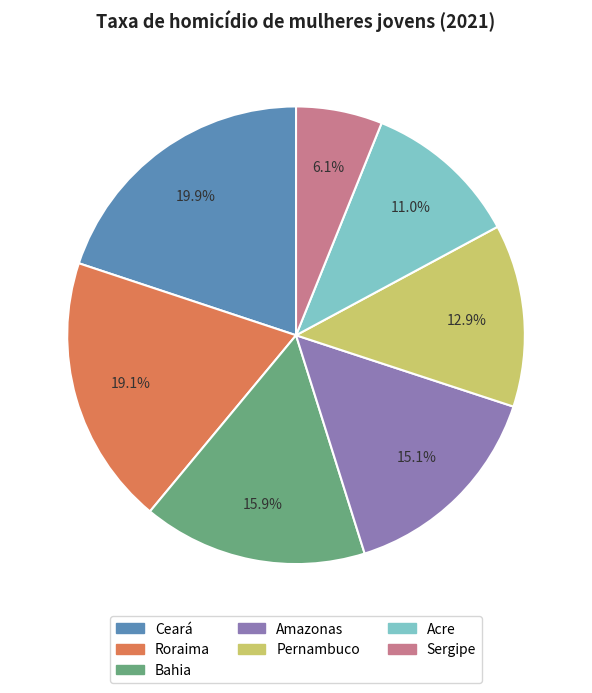

To the nearest percent, what is the combined percentage of Ceará and Acre?

31%